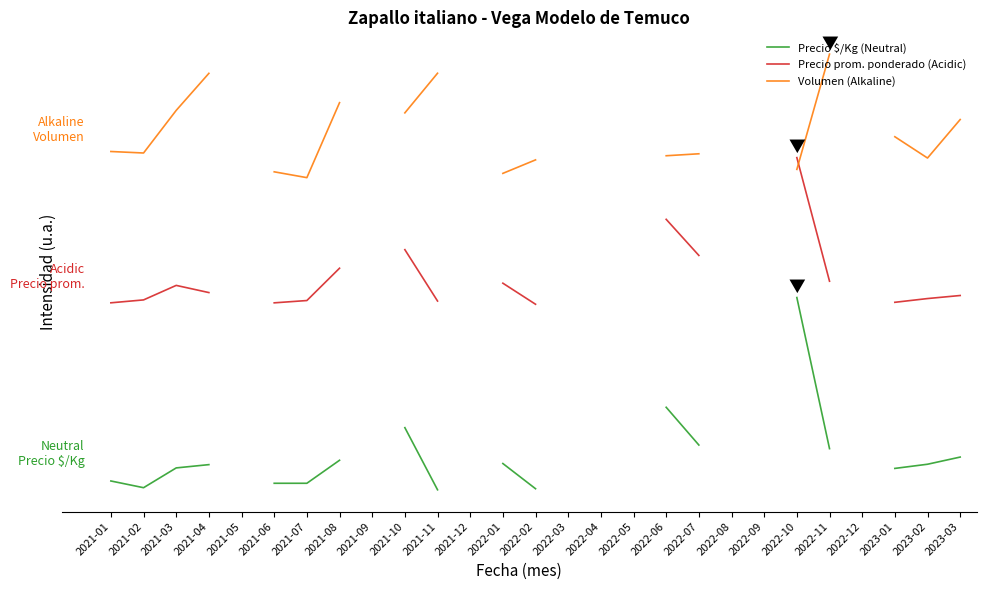

What is the label of the 15th point from the left?

2022-03